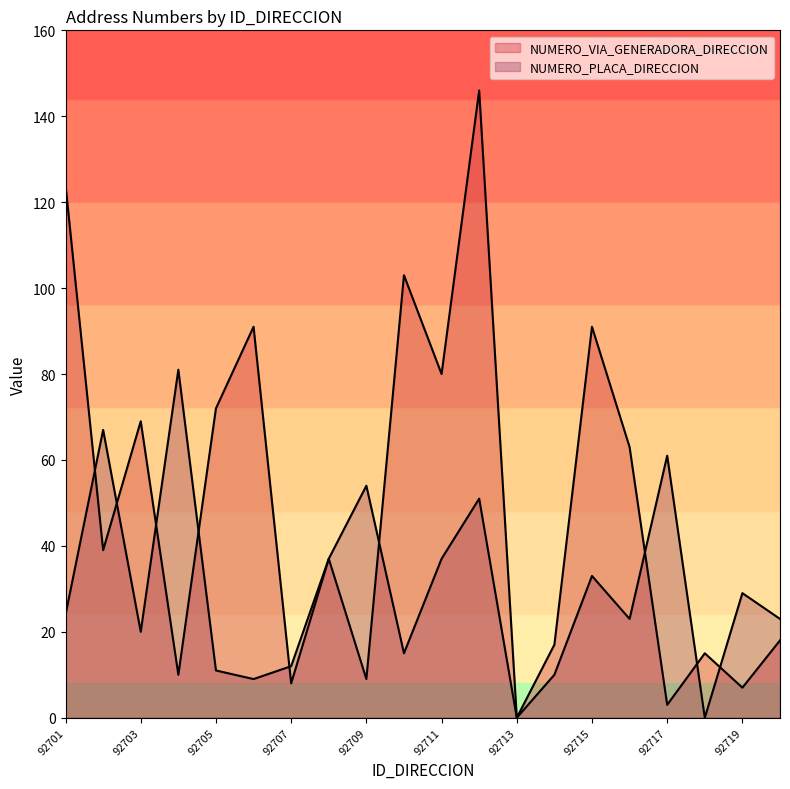

True or false: NUMERO_VIA_GENERADORA_DIRECCION has more than 0 points higher than both neighbors.

True